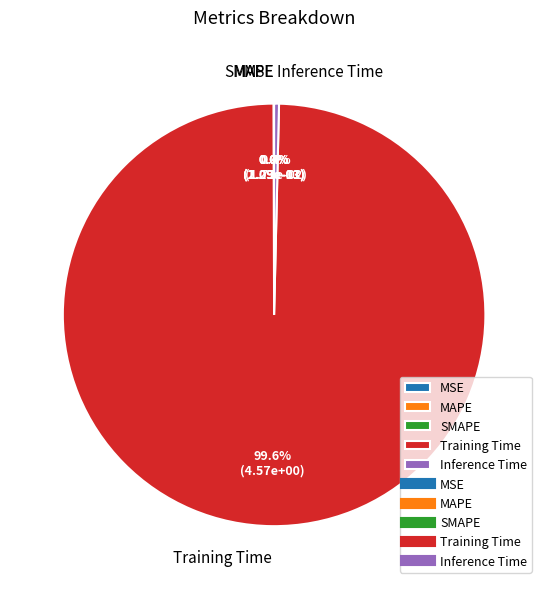

To the nearest percent, what is the average slice percentage?

20%